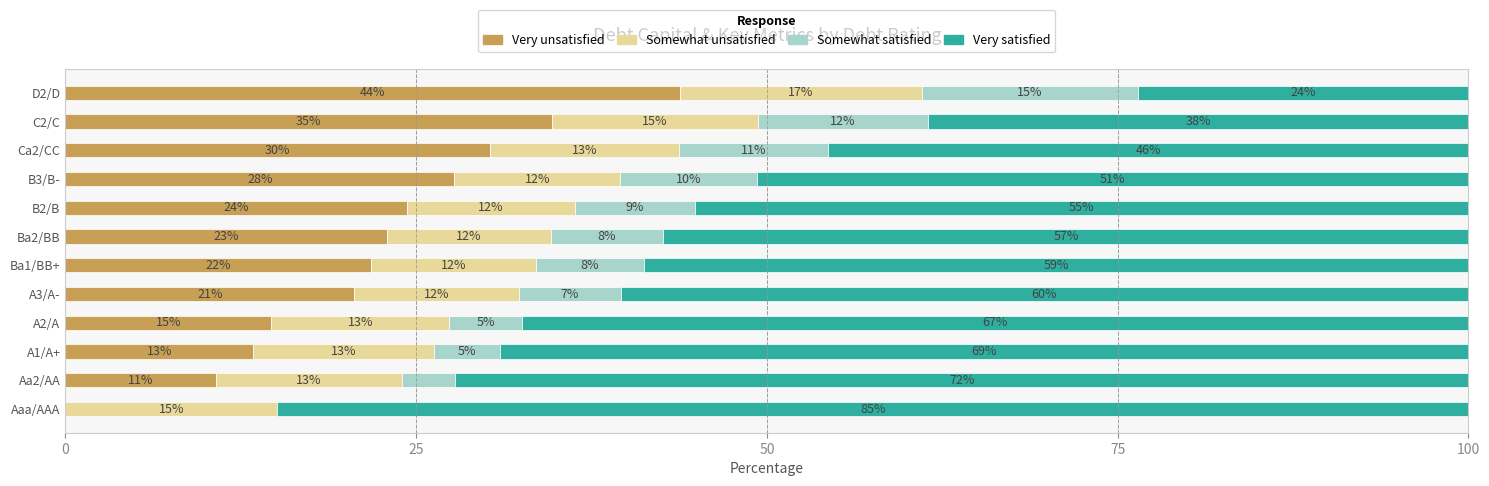

Which series has the widest spread of values?

Very satisfied